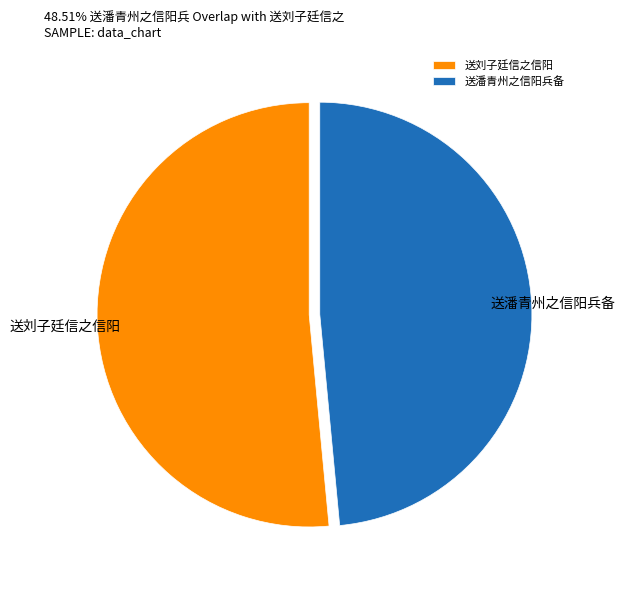

What is the ratio of the value at 送刘子廷信之信阳 to the value at 送潘青州之信阳兵备?

1.1